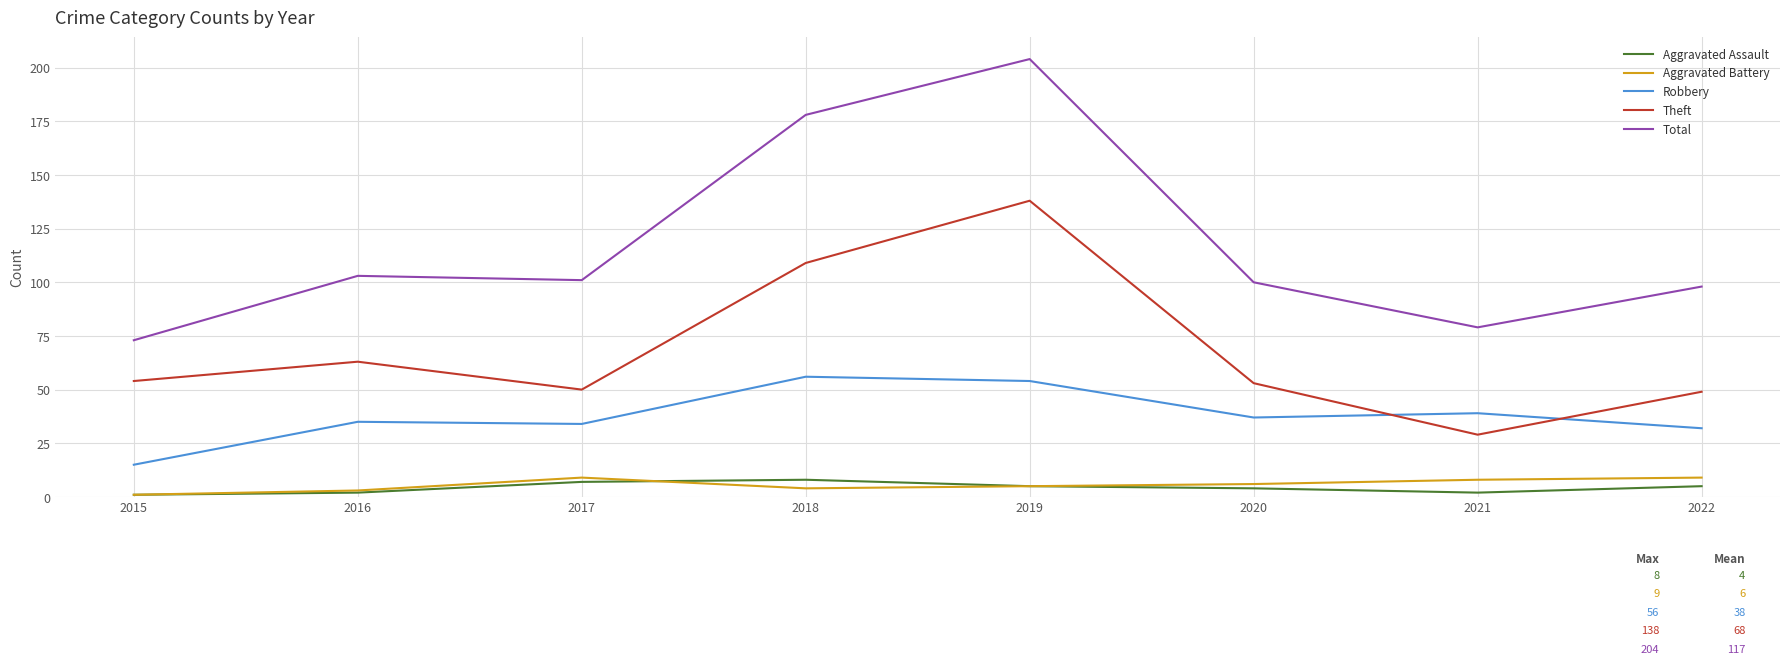

What is the sum of the Aggravated Assault values at 2020 and 2017?

11